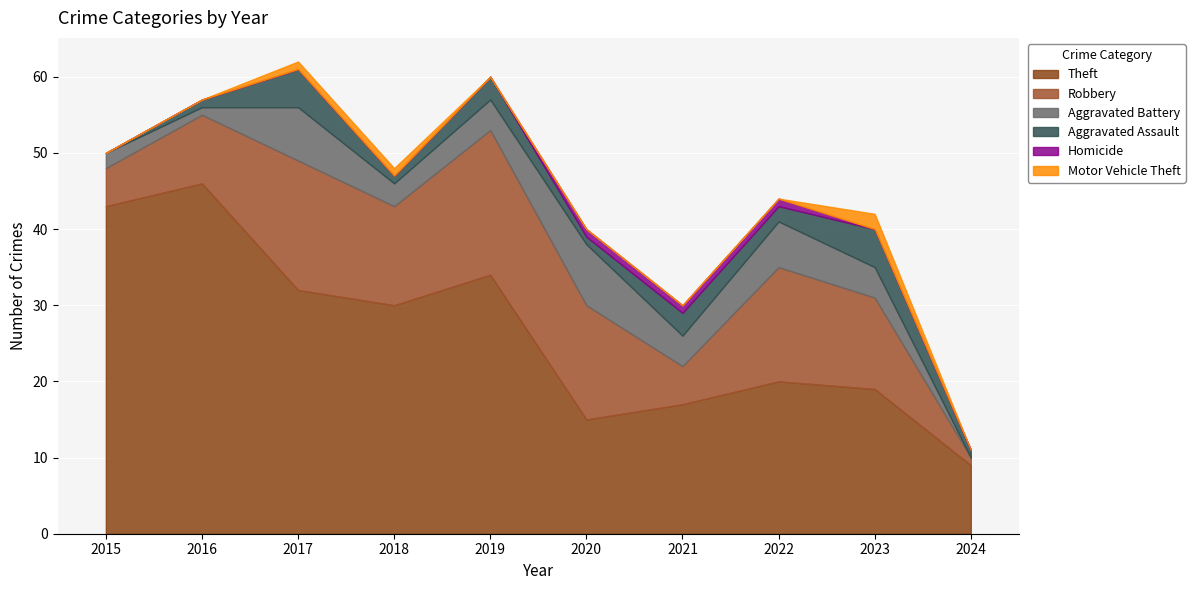

True or false: Theft has more than 2 points higher than both neighbors.

True